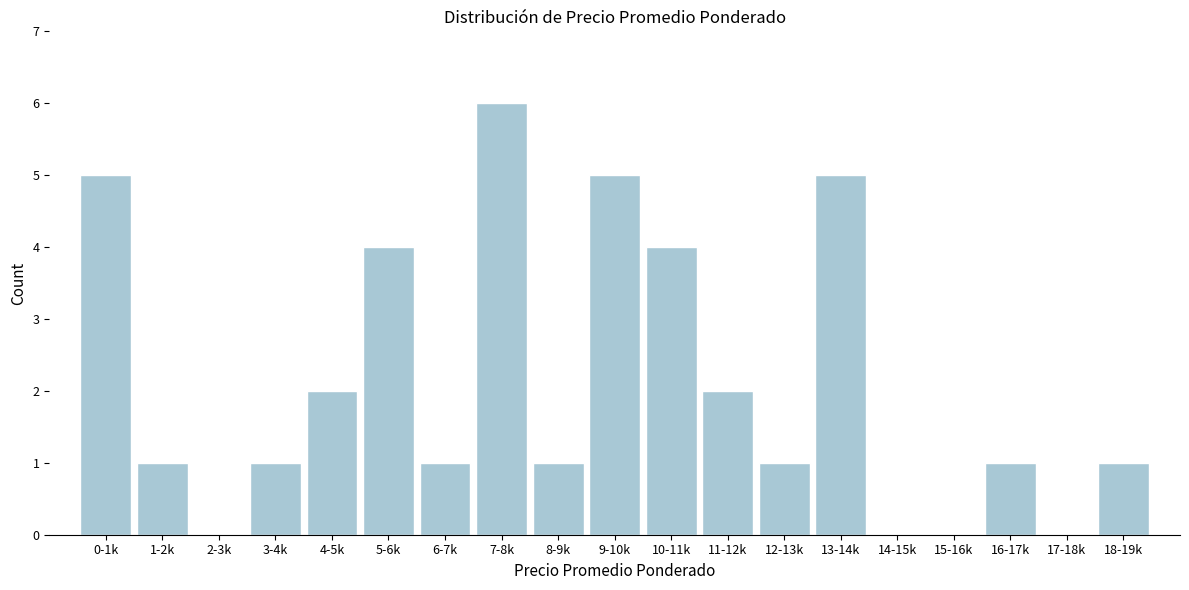

Reading left to right, list all the values displayed in this chart.

0-1k=5	1-2k=1	2-3k=0	3-4k=1	4-5k=2	5-6k=4	6-7k=1	7-8k=6	8-9k=1	9-10k=5	10-11k=4	11-12k=2	12-13k=1	13-14k=5	14-15k=0	15-16k=0	16-17k=1	17-18k=0	18-19k=1